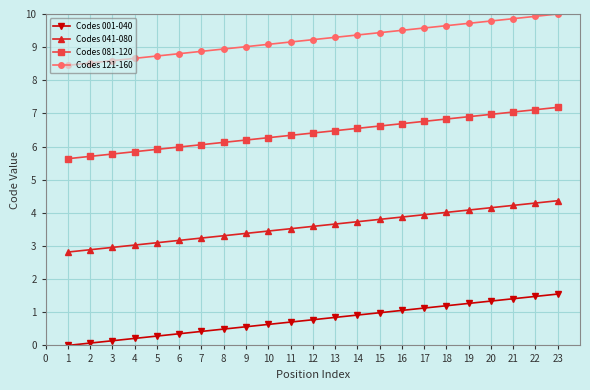

What is the difference between the maximum and minimum values in the Codes 001-040 series?

1.5